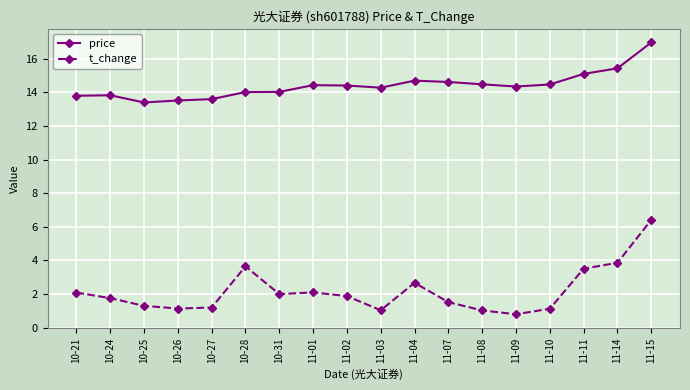

The value of t_change at 11-01 is 1.0. True or false?

False